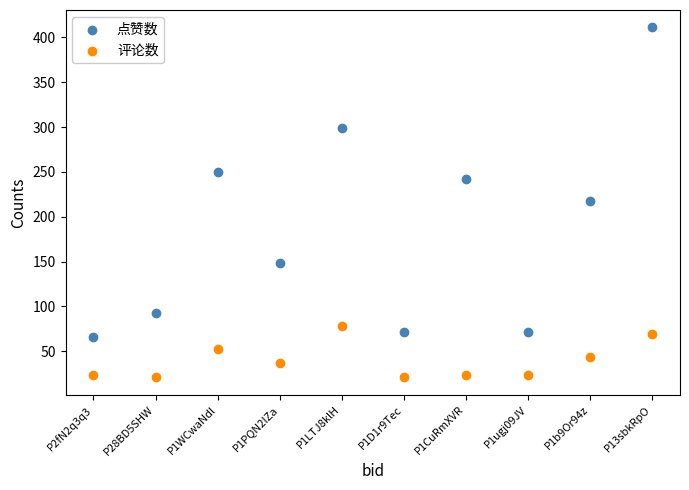

Across all data points, what is the range of Y values (max minus min)?

390